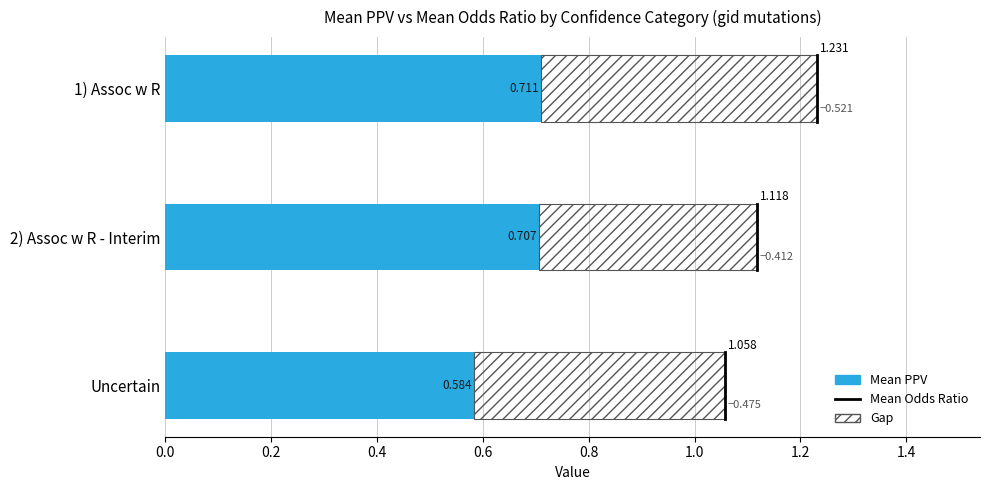

Reading left to right, extract all data points from this chart.

Mean PPV: 0.7	0.7	0.6
Gap (Odds Ratio − PPV): 0.5	0.4	0.5